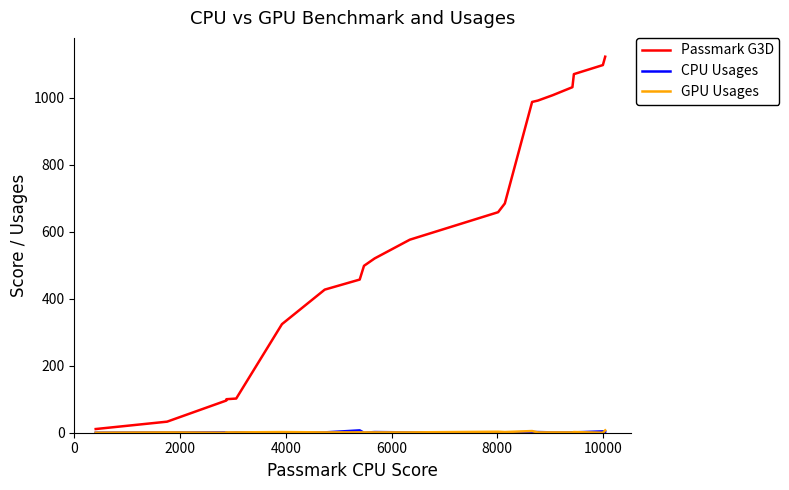

Which series has the largest total across all categories?

Passmark G3D